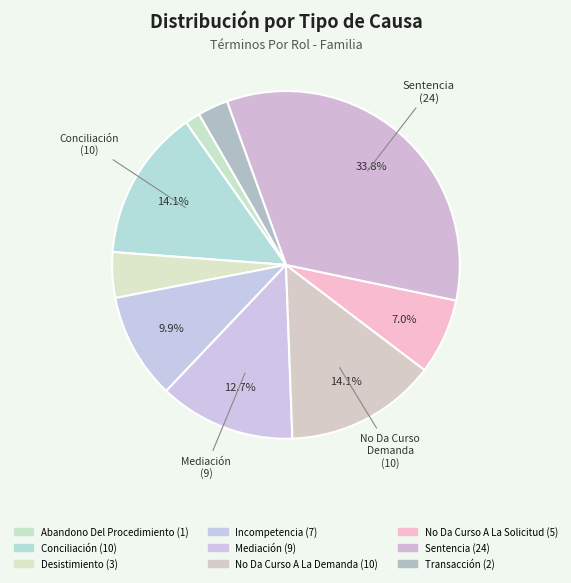

How many slices are in this pie chart?

9